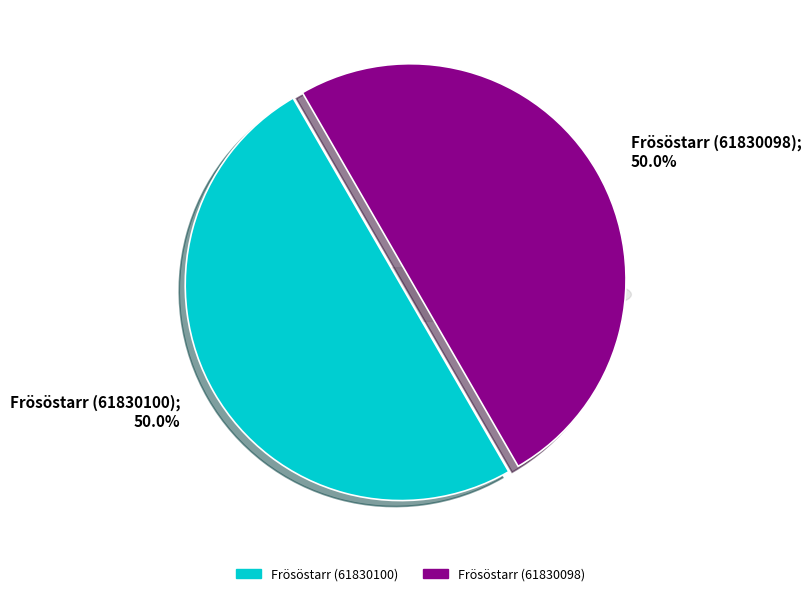

Does Frösöstarr (61830100) account for over 50% of the chart?

Yes